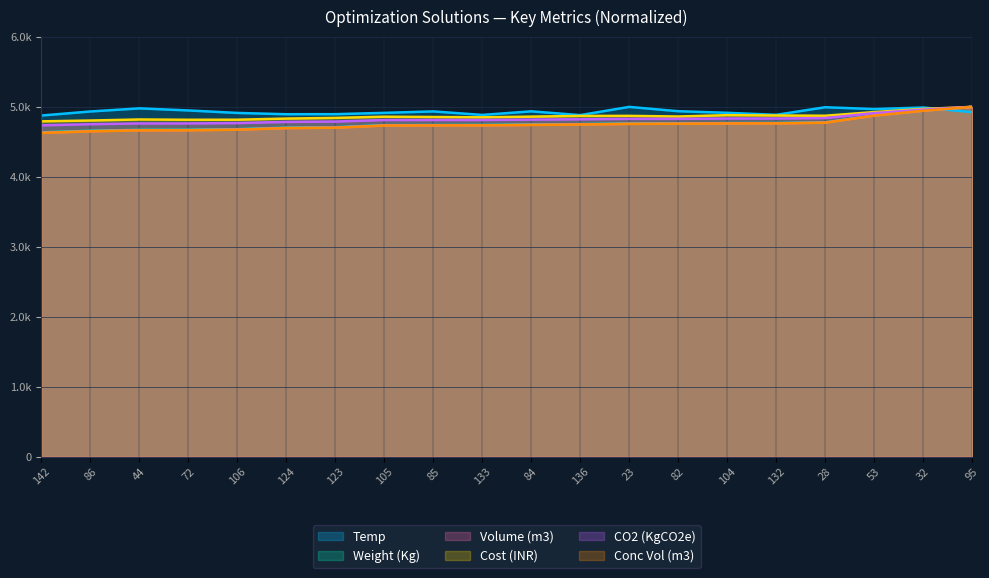

Which series has the largest total across all categories?

Temp